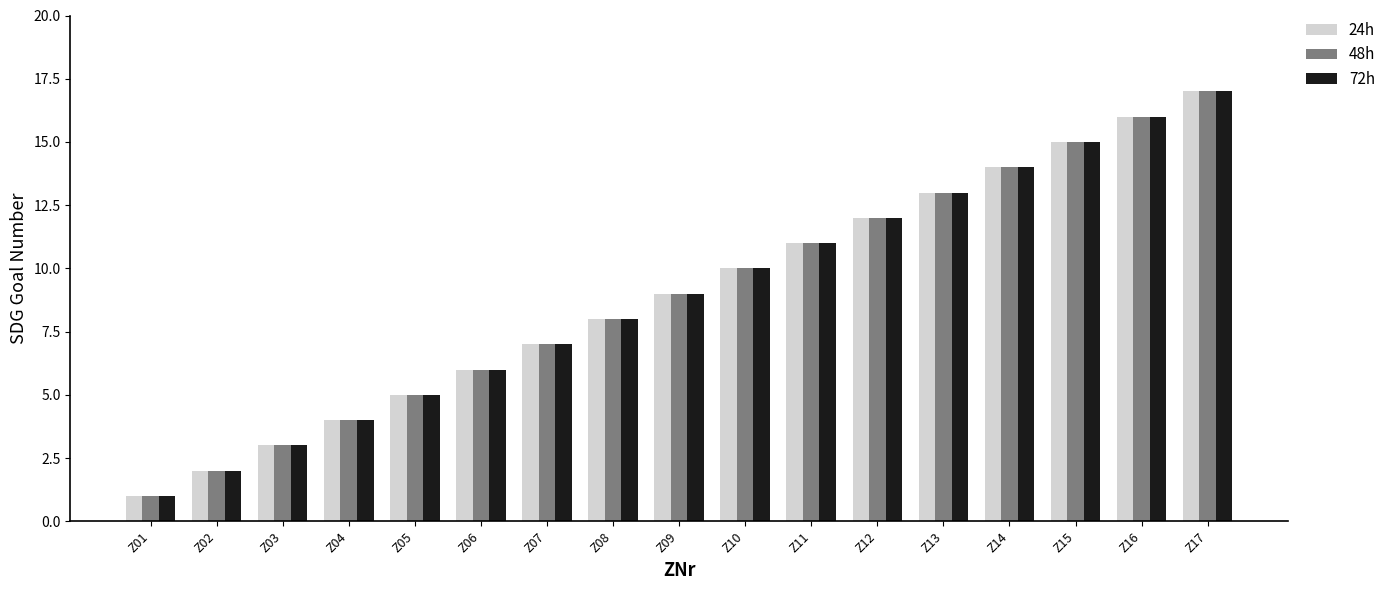

What is the value of the 24h bar at the 17th from the left?

17